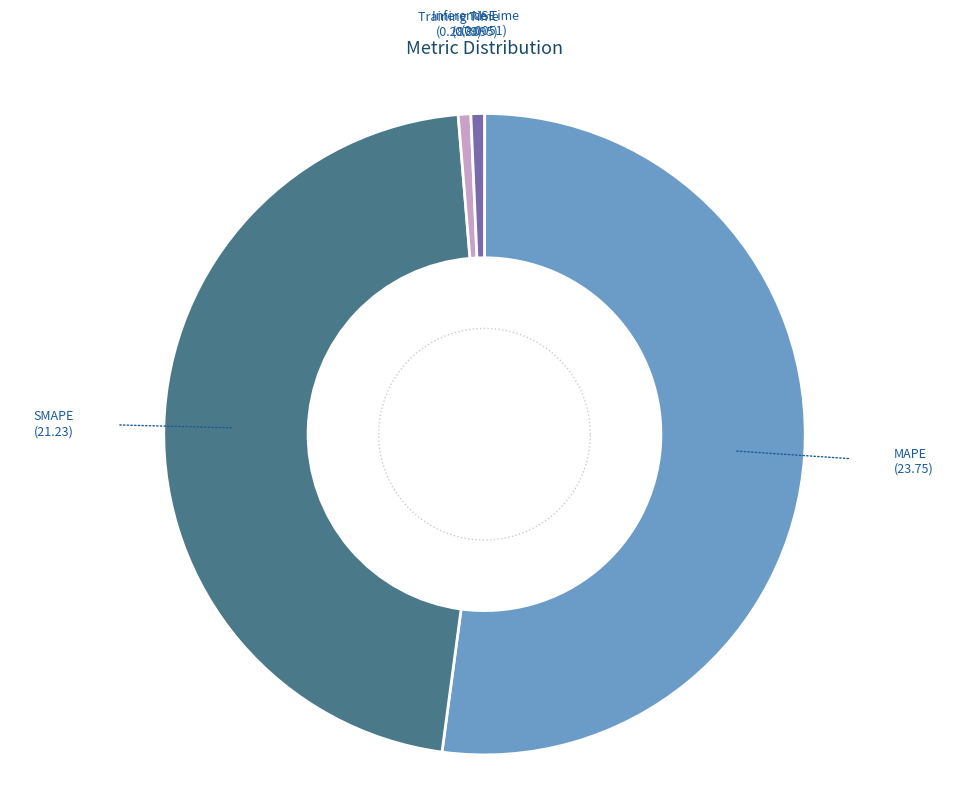

Is it true that Inference Time is 1% of the pie?

True